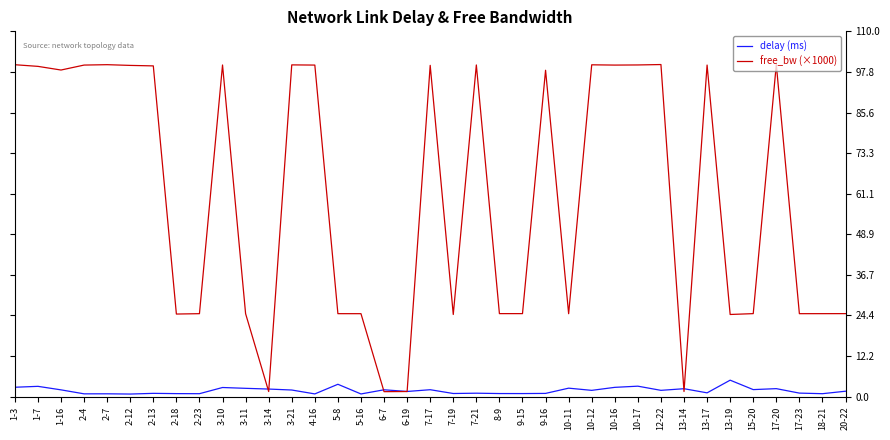

Where does the delay (ms) series first go above 1?

1-3